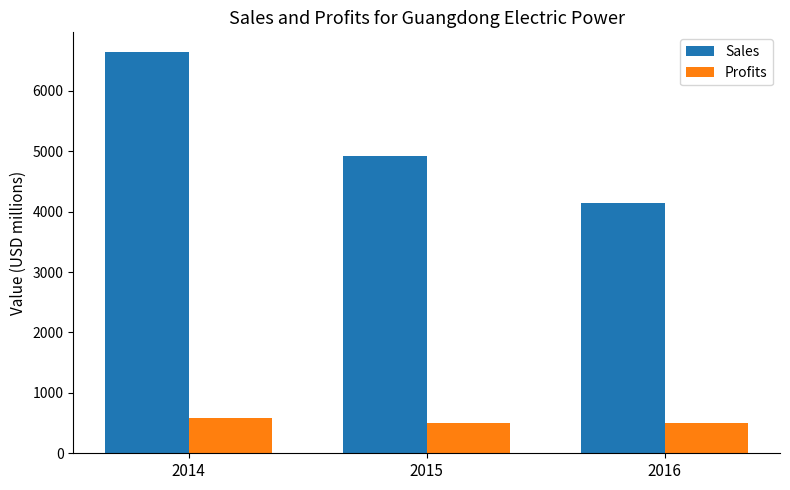

Rank the series by their maximum value, from highest to lowest.

Sales, Profits